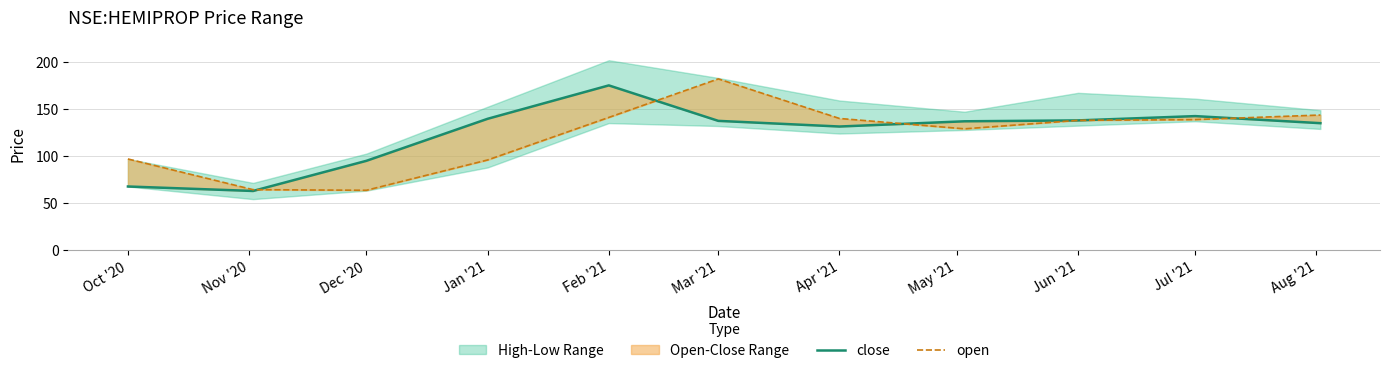

What is the label of the 1st point from the left?

Oct '20